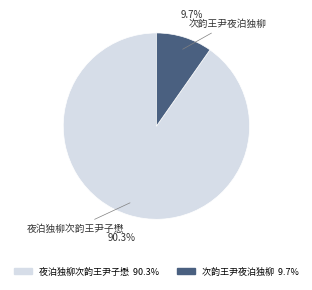

Which has a higher value, 夜泊独柳次韵王尹子懋 or 次韵王尹夜泊独柳?

夜泊独柳次韵王尹子懋